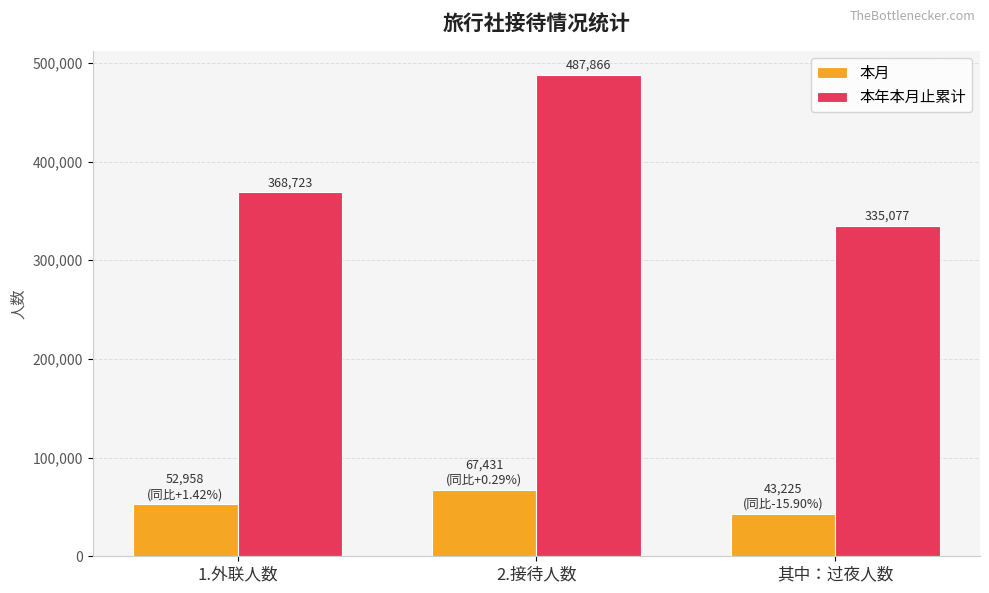

What is the label of the 2nd bar from the right?

2.接待人数